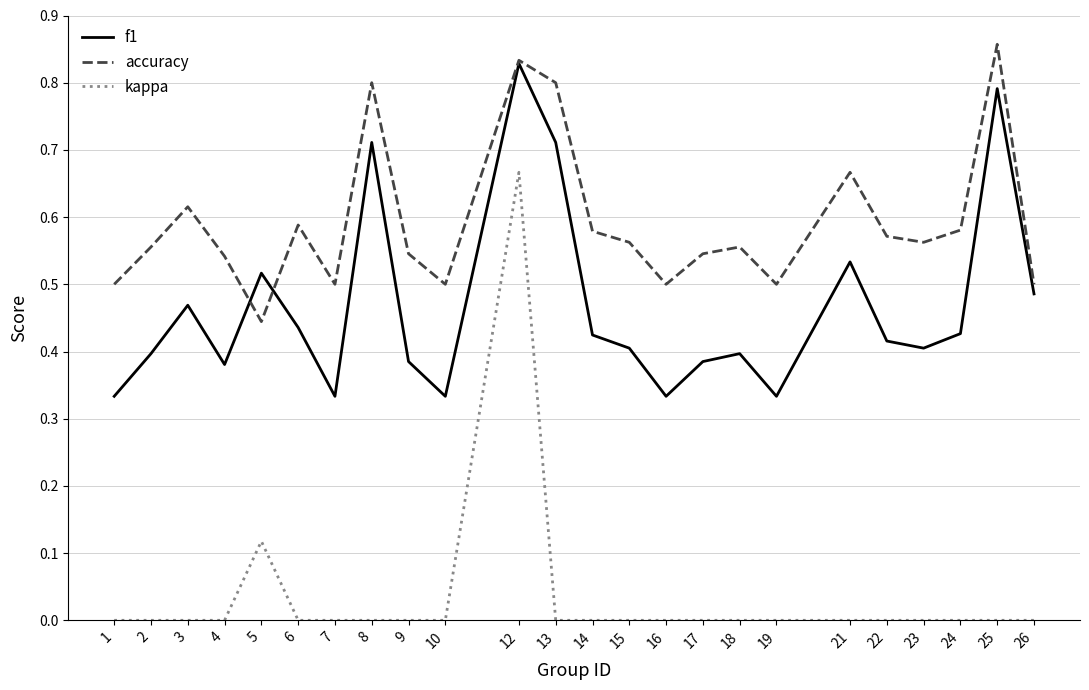

Count the kappa values in the range 0 to 1.

24